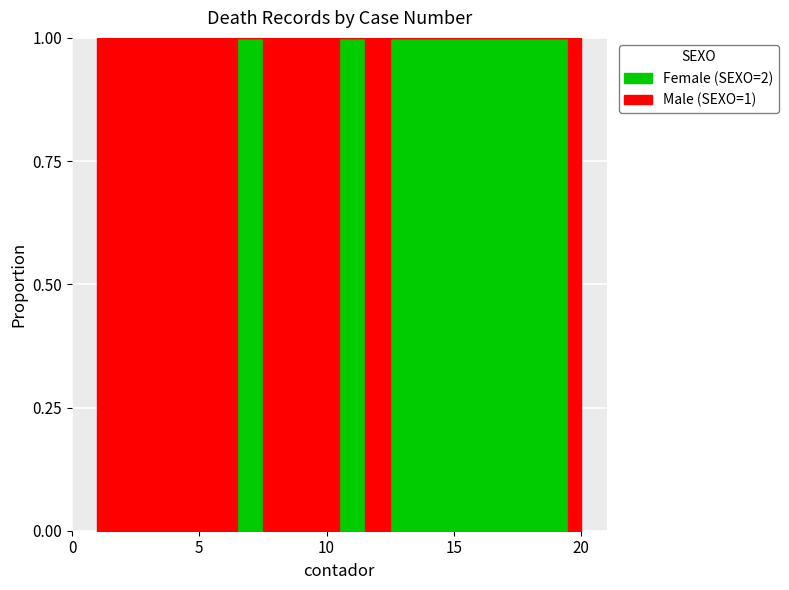

Reading left to right, transcribe all the data shown in this chart.

SEXO_1: 1=1	2=1	3=1	4=1	5=1	6=1	7=0	8=1	9=1	10=1	11=0	12=1	13=0	14=0	15=0	16=0	17=0	18=0	19=0	20=1
SEXO_2: 1=0	2=0	3=0	4=0	5=0	6=0	7=1	8=0	9=0	10=0	11=1	12=0	13=1	14=1	15=1	16=1	17=1	18=1	19=1	20=0